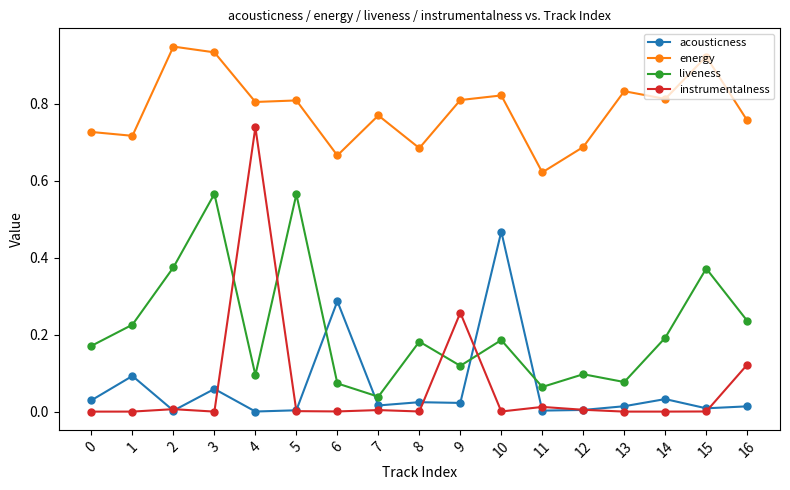

Where do liveness and instrumentalness first cross each other?

3 and 4